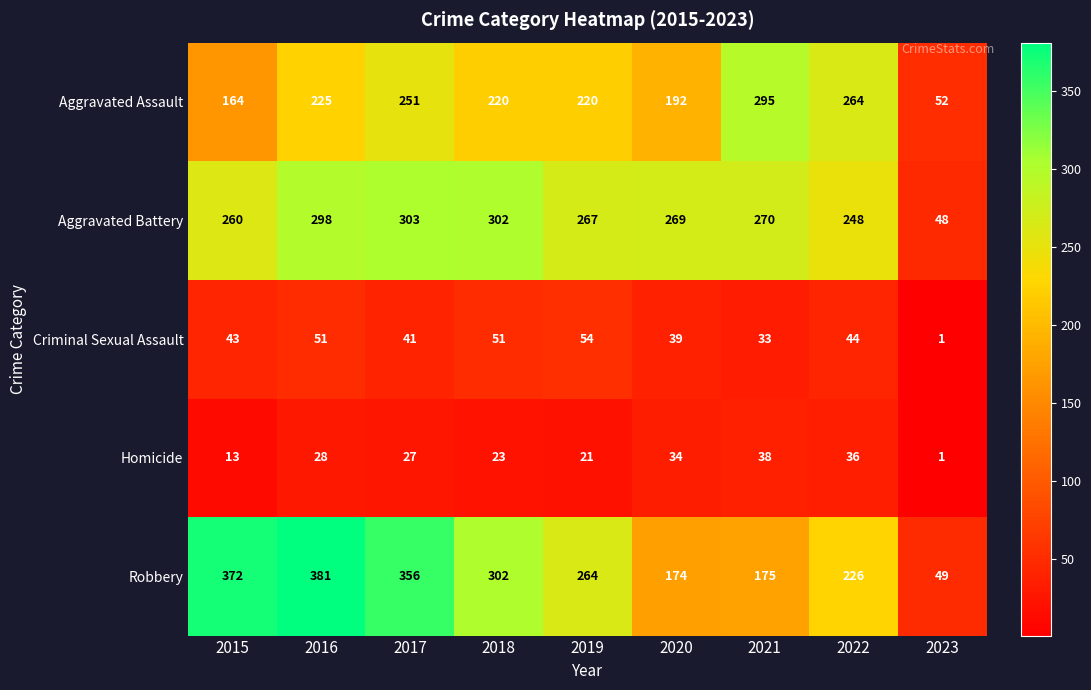

At 2020, list the series in order from smallest to largest.

Homicide, Criminal Sexual Assault, Robbery, Aggravated Assault, Aggravated Battery